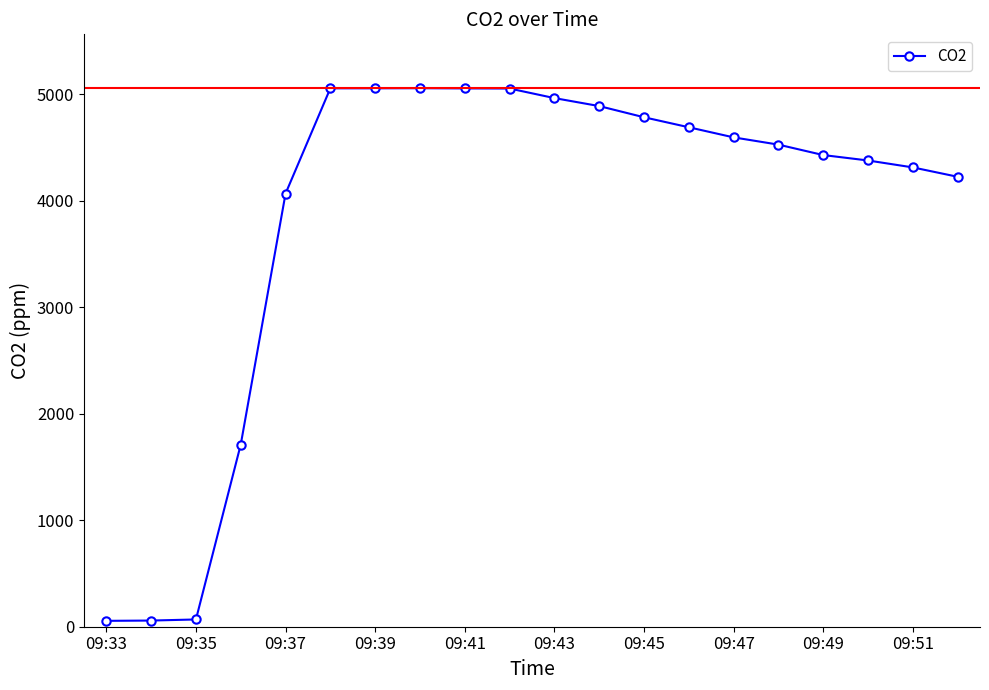

What is the greatest value displayed?

5058.0